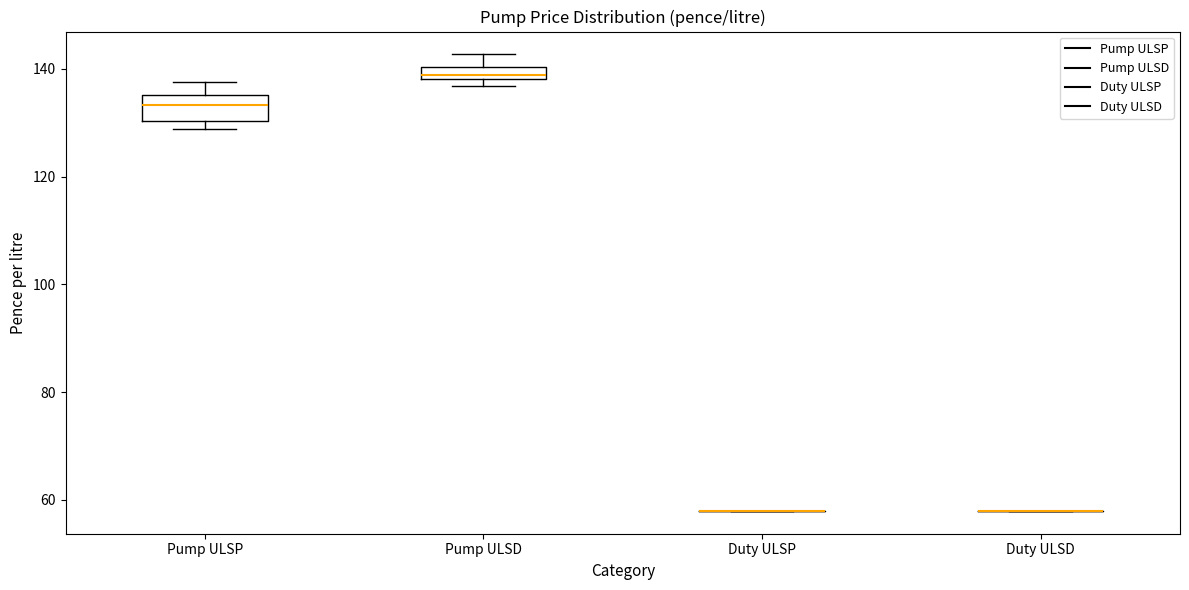

Which box is the tallest, from its lower edge to its upper edge?

Pump ULSP